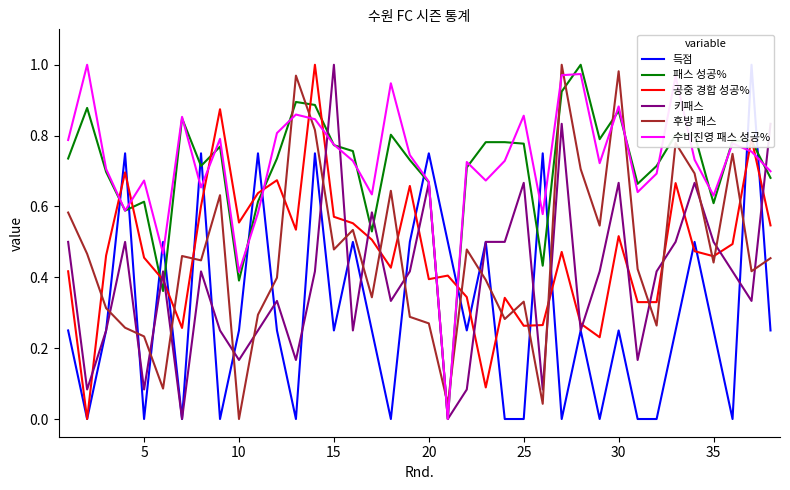

After their last crossing, which series has the higher values: 공중 경합 성공% or 후방 패스?

공중 경합 성공%